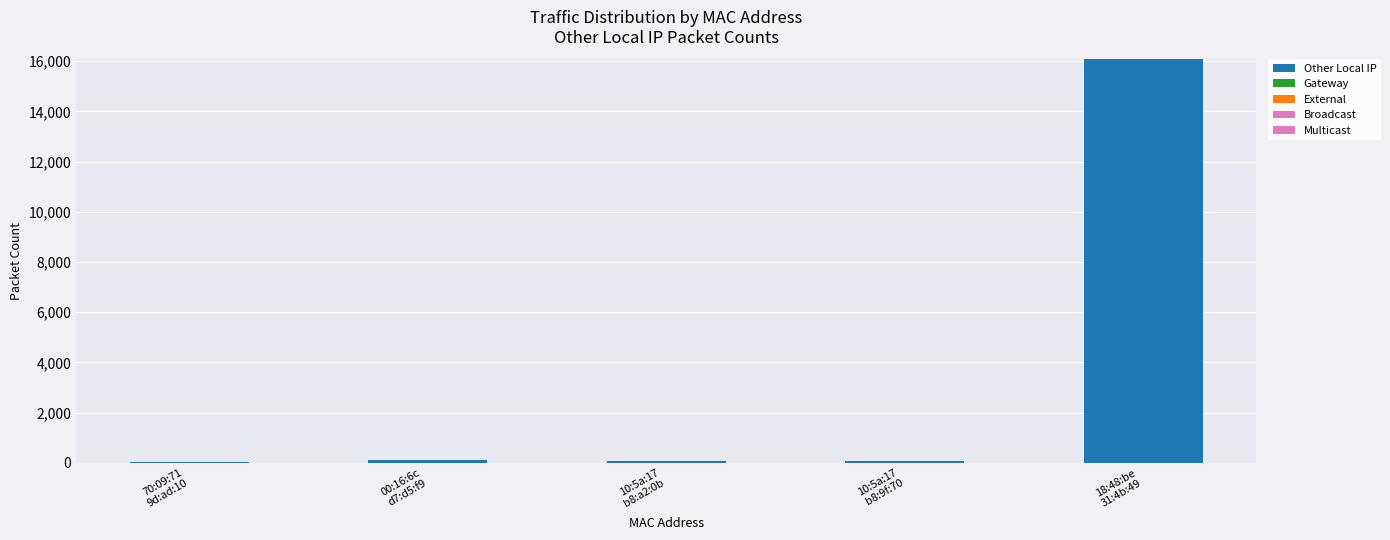

Reading left to right, transcribe all the data shown in this chart.

Other Local IP: 70:09:71
9d:ad:10=13	00:16:6c
d7:d5:f9=101	10:5a:17
b8:a2:0b=50	10:5a:17
b8:9f:70=52	18:48:be
31:4b:49=16080
Gateway: 70:09:71
9d:ad:10=0	00:16:6c
d7:d5:f9=0	10:5a:17
b8:a2:0b=0	10:5a:17
b8:9f:70=0	18:48:be
31:4b:49=0
External: 70:09:71
9d:ad:10=0	00:16:6c
d7:d5:f9=0	10:5a:17
b8:a2:0b=0	10:5a:17
b8:9f:70=0	18:48:be
31:4b:49=0
Broadcast: 70:09:71
9d:ad:10=0	00:16:6c
d7:d5:f9=0	10:5a:17
b8:a2:0b=0	10:5a:17
b8:9f:70=0	18:48:be
31:4b:49=0
Multicast: 70:09:71
9d:ad:10=0	00:16:6c
d7:d5:f9=0	10:5a:17
b8:a2:0b=0	10:5a:17
b8:9f:70=0	18:48:be
31:4b:49=0